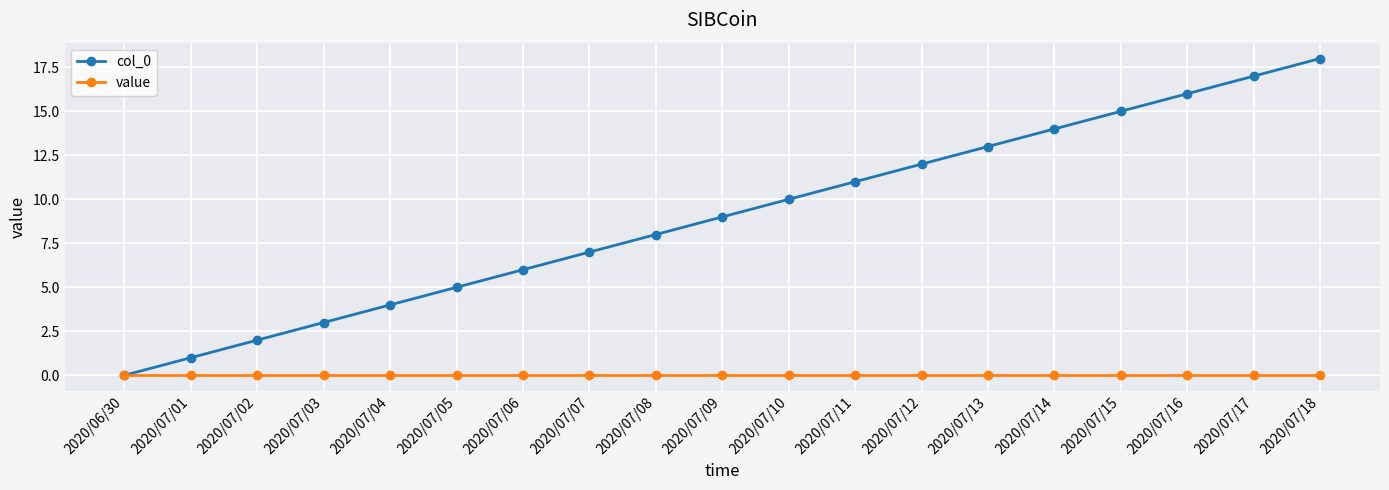

What is the difference between the maximum and minimum values in the col_0 series?

18